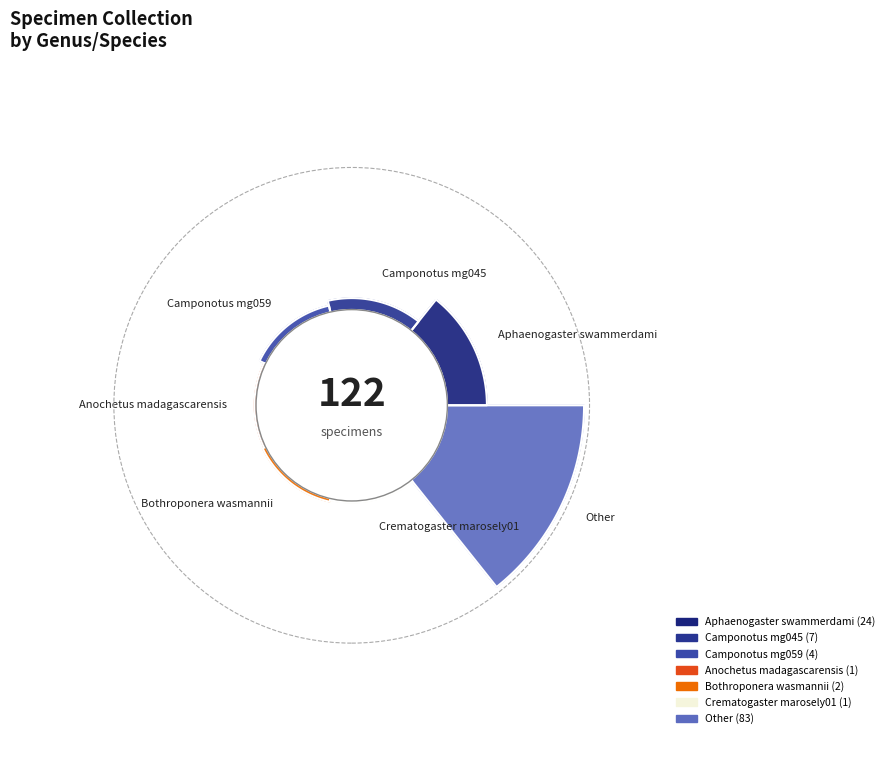

How many slices are in this pie chart?

7